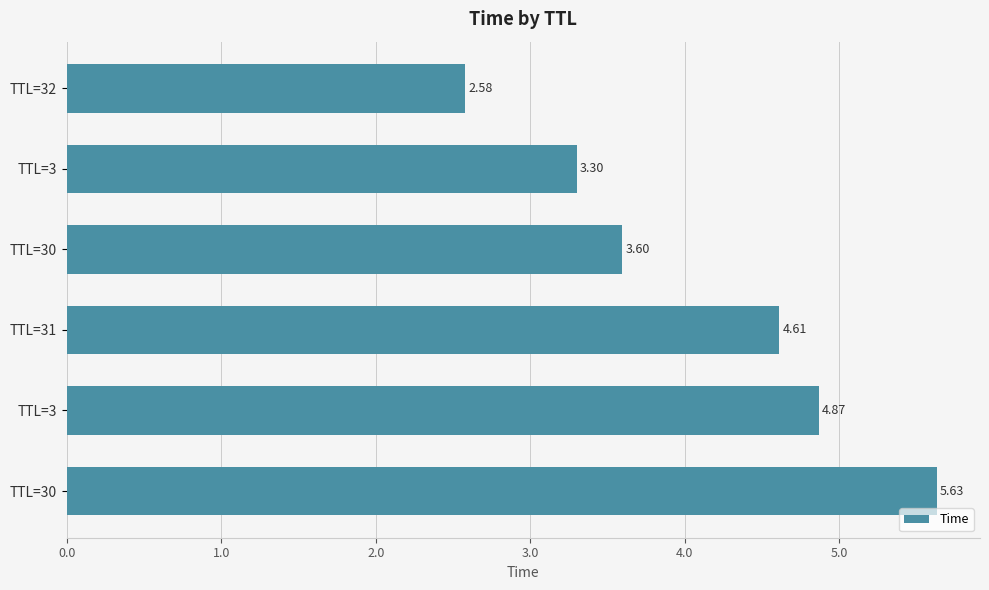

How many values exceed 4?

3